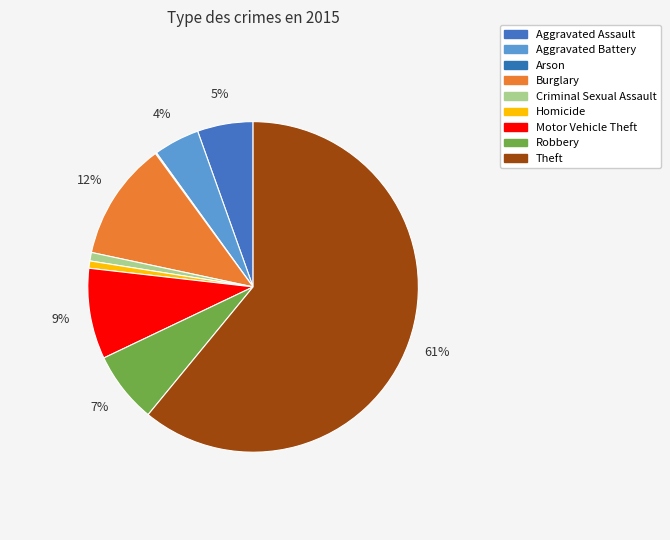

Between Motor Vehicle Theft and Aggravated Battery, which is larger?

Motor Vehicle Theft